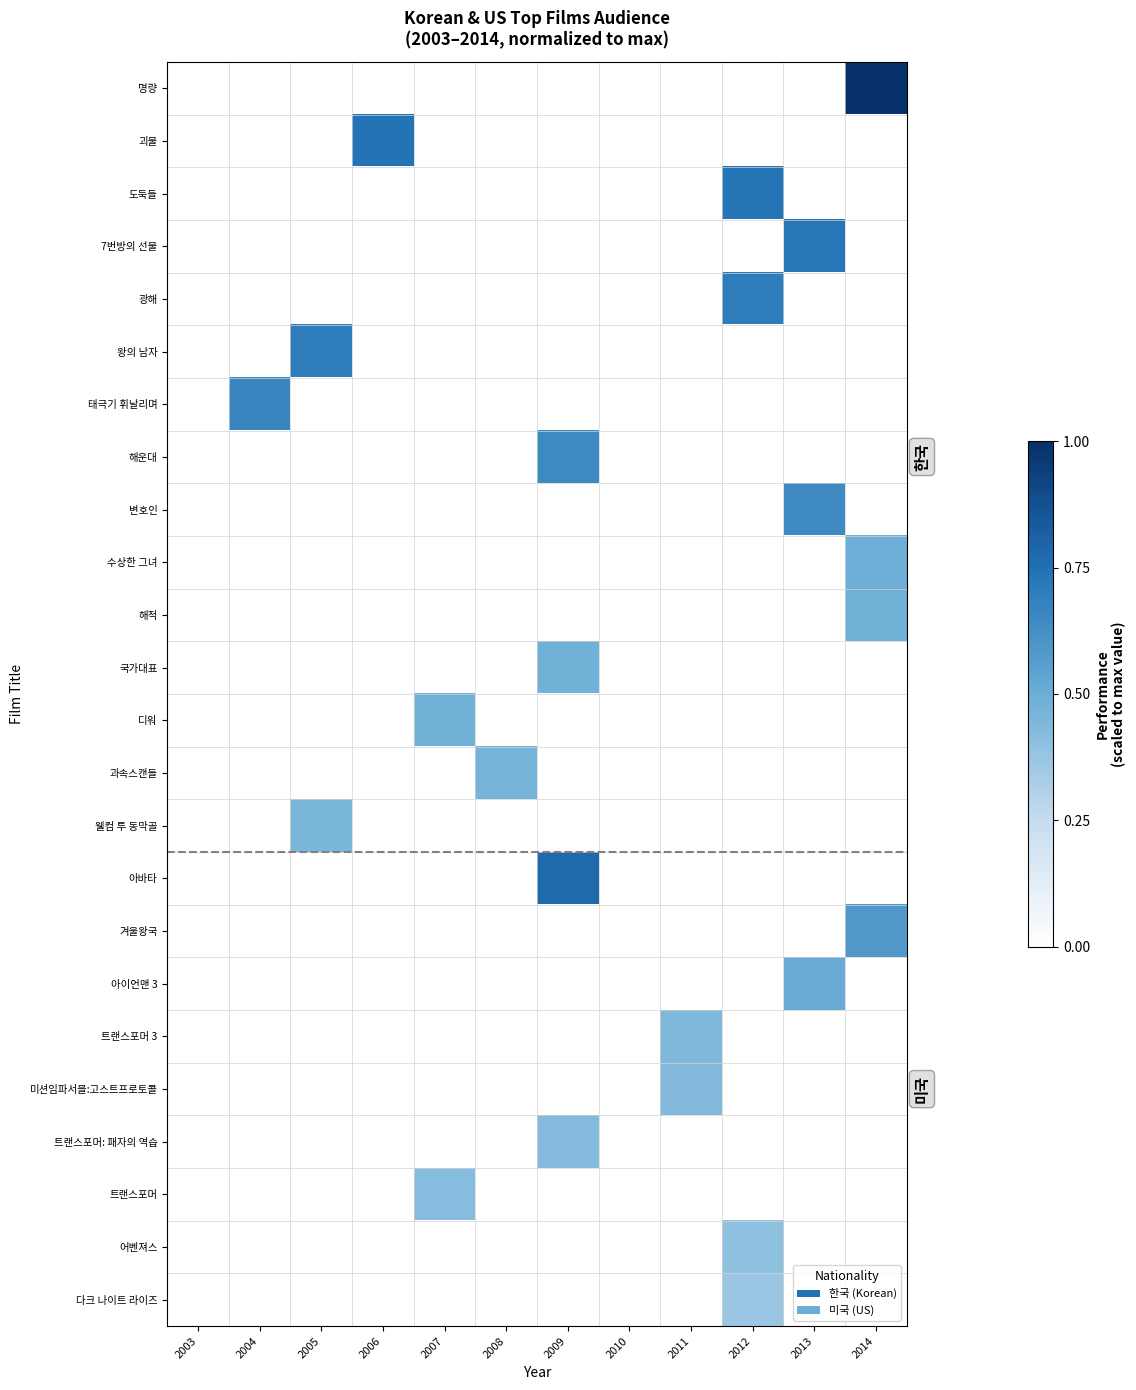

Reading left to right, transcribe all the data shown in this chart.

명량: 2003=0.0	2004=0.0	2005=0.0	2006=0.0	2007=0.0	2008=0.0	2009=0.0	2010=0.0	2011=0.0	2012=0.0	2013=0.0	2014=1.0
괴물: 2003=0.0	2004=0.0	2005=0.0	2006=0.7	2007=0.0	2008=0.0	2009=0.0	2010=0.0	2011=0.0	2012=0.0	2013=0.0	2014=0.0
도둑들: 2003=0.0	2004=0.0	2005=0.0	2006=0.0	2007=0.0	2008=0.0	2009=0.0	2010=0.0	2011=0.0	2012=0.7	2013=0.0	2014=0.0
7번방의 선물: 2003=0.0	2004=0.0	2005=0.0	2006=0.0	2007=0.0	2008=0.0	2009=0.0	2010=0.0	2011=0.0	2012=0.0	2013=0.7	2014=0.0
광해: 2003=0.0	2004=0.0	2005=0.0	2006=0.0	2007=0.0	2008=0.0	2009=0.0	2010=0.0	2011=0.0	2012=0.7	2013=0.0	2014=0.0
왕의 남자: 2003=0.0	2004=0.0	2005=0.7	2006=0.0	2007=0.0	2008=0.0	2009=0.0	2010=0.0	2011=0.0	2012=0.0	2013=0.0	2014=0.0
태극기 휘날리며: 2003=0.0	2004=0.7	2005=0.0	2006=0.0	2007=0.0	2008=0.0	2009=0.0	2010=0.0	2011=0.0	2012=0.0	2013=0.0	2014=0.0
해운대: 2003=0.0	2004=0.0	2005=0.0	2006=0.0	2007=0.0	2008=0.0	2009=0.7	2010=0.0	2011=0.0	2012=0.0	2013=0.0	2014=0.0
변호인: 2003=0.0	2004=0.0	2005=0.0	2006=0.0	2007=0.0	2008=0.0	2009=0.0	2010=0.0	2011=0.0	2012=0.0	2013=0.6	2014=0.0
수상한 그녀: 2003=0.0	2004=0.0	2005=0.0	2006=0.0	2007=0.0	2008=0.0	2009=0.0	2010=0.0	2011=0.0	2012=0.0	2013=0.0	2014=0.5
해적: 2003=0.0	2004=0.0	2005=0.0	2006=0.0	2007=0.0	2008=0.0	2009=0.0	2010=0.0	2011=0.0	2012=0.0	2013=0.0	2014=0.5
국가대표: 2003=0.0	2004=0.0	2005=0.0	2006=0.0	2007=0.0	2008=0.0	2009=0.5	2010=0.0	2011=0.0	2012=0.0	2013=0.0	2014=0.0
디워: 2003=0.0	2004=0.0	2005=0.0	2006=0.0	2007=0.5	2008=0.0	2009=0.0	2010=0.0	2011=0.0	2012=0.0	2013=0.0	2014=0.0
과속스캔들: 2003=0.0	2004=0.0	2005=0.0	2006=0.0	2007=0.0	2008=0.5	2009=0.0	2010=0.0	2011=0.0	2012=0.0	2013=0.0	2014=0.0
웰컴 투 동막골: 2003=0.0	2004=0.0	2005=0.5	2006=0.0	2007=0.0	2008=0.0	2009=0.0	2010=0.0	2011=0.0	2012=0.0	2013=0.0	2014=0.0
아바타: 2003=0.0	2004=0.0	2005=0.0	2006=0.0	2007=0.0	2008=0.0	2009=0.8	2010=0.0	2011=0.0	2012=0.0	2013=0.0	2014=0.0
겨울왕국: 2003=0.0	2004=0.0	2005=0.0	2006=0.0	2007=0.0	2008=0.0	2009=0.0	2010=0.0	2011=0.0	2012=0.0	2013=0.0	2014=0.6
아이언맨 3: 2003=0.0	2004=0.0	2005=0.0	2006=0.0	2007=0.0	2008=0.0	2009=0.0	2010=0.0	2011=0.0	2012=0.0	2013=0.5	2014=0.0
트랜스포머 3: 2003=0.0	2004=0.0	2005=0.0	2006=0.0	2007=0.0	2008=0.0	2009=0.0	2010=0.0	2011=0.4	2012=0.0	2013=0.0	2014=0.0
미션임파서블:고스트프로토콜: 2003=0.0	2004=0.0	2005=0.0	2006=0.0	2007=0.0	2008=0.0	2009=0.0	2010=0.0	2011=0.4	2012=0.0	2013=0.0	2014=0.0
트랜스포머: 패자의 역습: 2003=0.0	2004=0.0	2005=0.0	2006=0.0	2007=0.0	2008=0.0	2009=0.4	2010=0.0	2011=0.0	2012=0.0	2013=0.0	2014=0.0
트랜스포머: 2003=0.0	2004=0.0	2005=0.0	2006=0.0	2007=0.4	2008=0.0	2009=0.0	2010=0.0	2011=0.0	2012=0.0	2013=0.0	2014=0.0
어벤져스: 2003=0.0	2004=0.0	2005=0.0	2006=0.0	2007=0.0	2008=0.0	2009=0.0	2010=0.0	2011=0.0	2012=0.4	2013=0.0	2014=0.0
다크 나이트 라이즈: 2003=0.0	2004=0.0	2005=0.0	2006=0.0	2007=0.0	2008=0.0	2009=0.0	2010=0.0	2011=0.0	2012=0.4	2013=0.0	2014=0.0